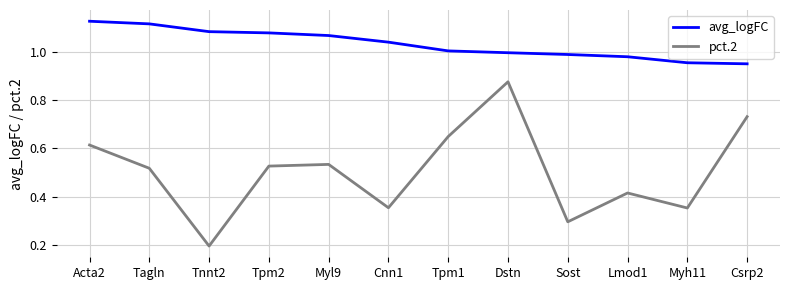

What is the total value across all series at Tpm1?

1.7